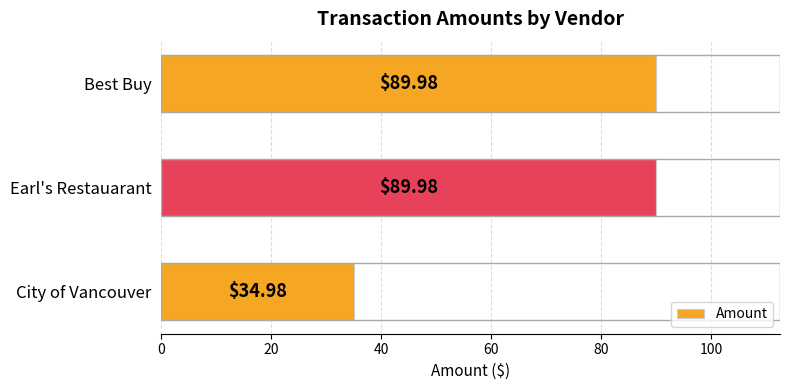

At which label is the value closest to 62?

City of Vancouver